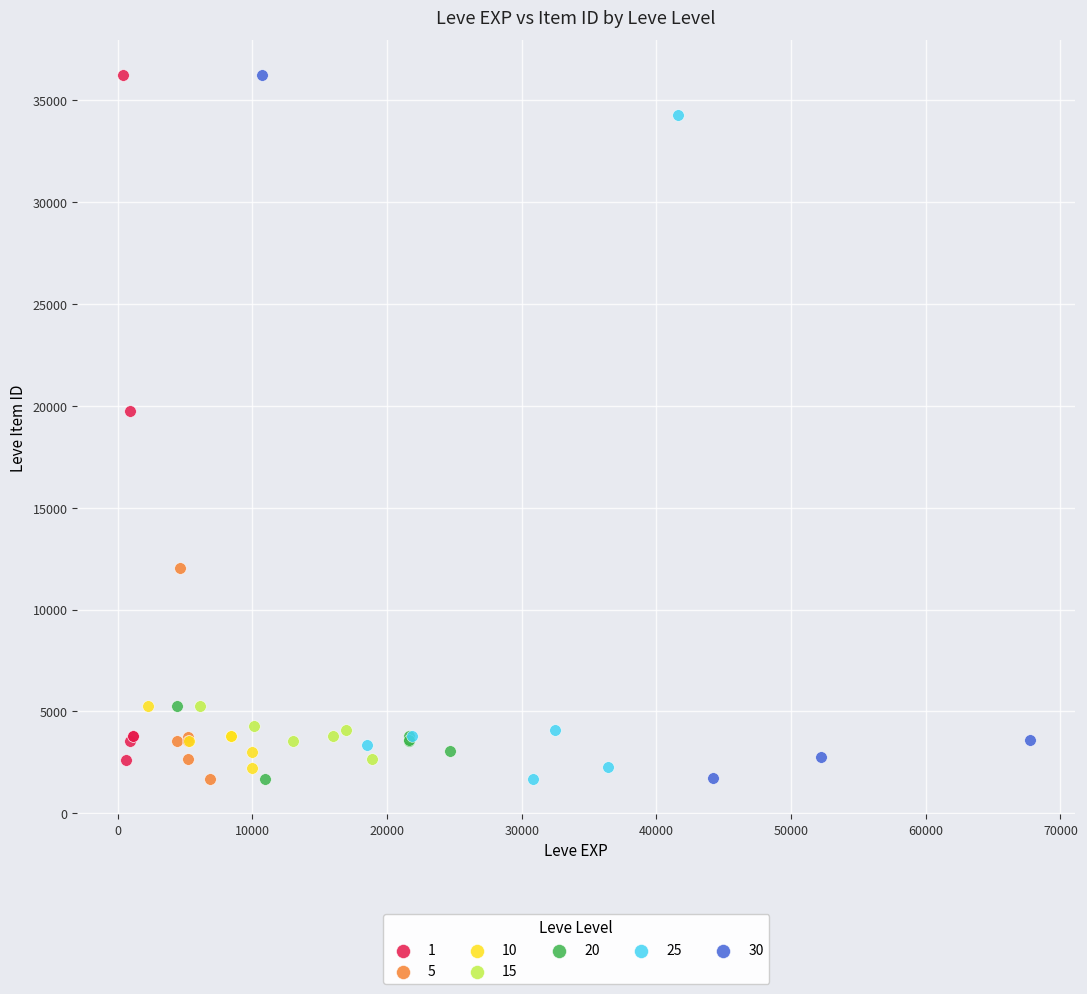

What are all the series names shown in the legend?

1, 5, 10, 15, 20, 25, 30